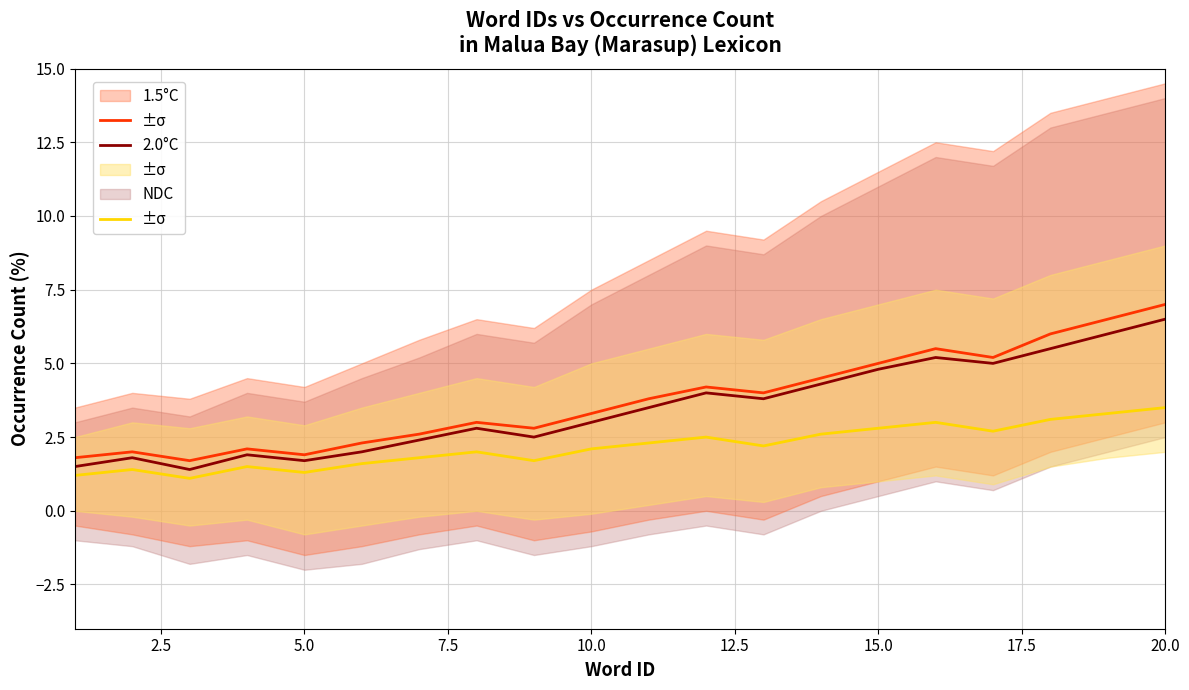

How many data points does each series have?

20